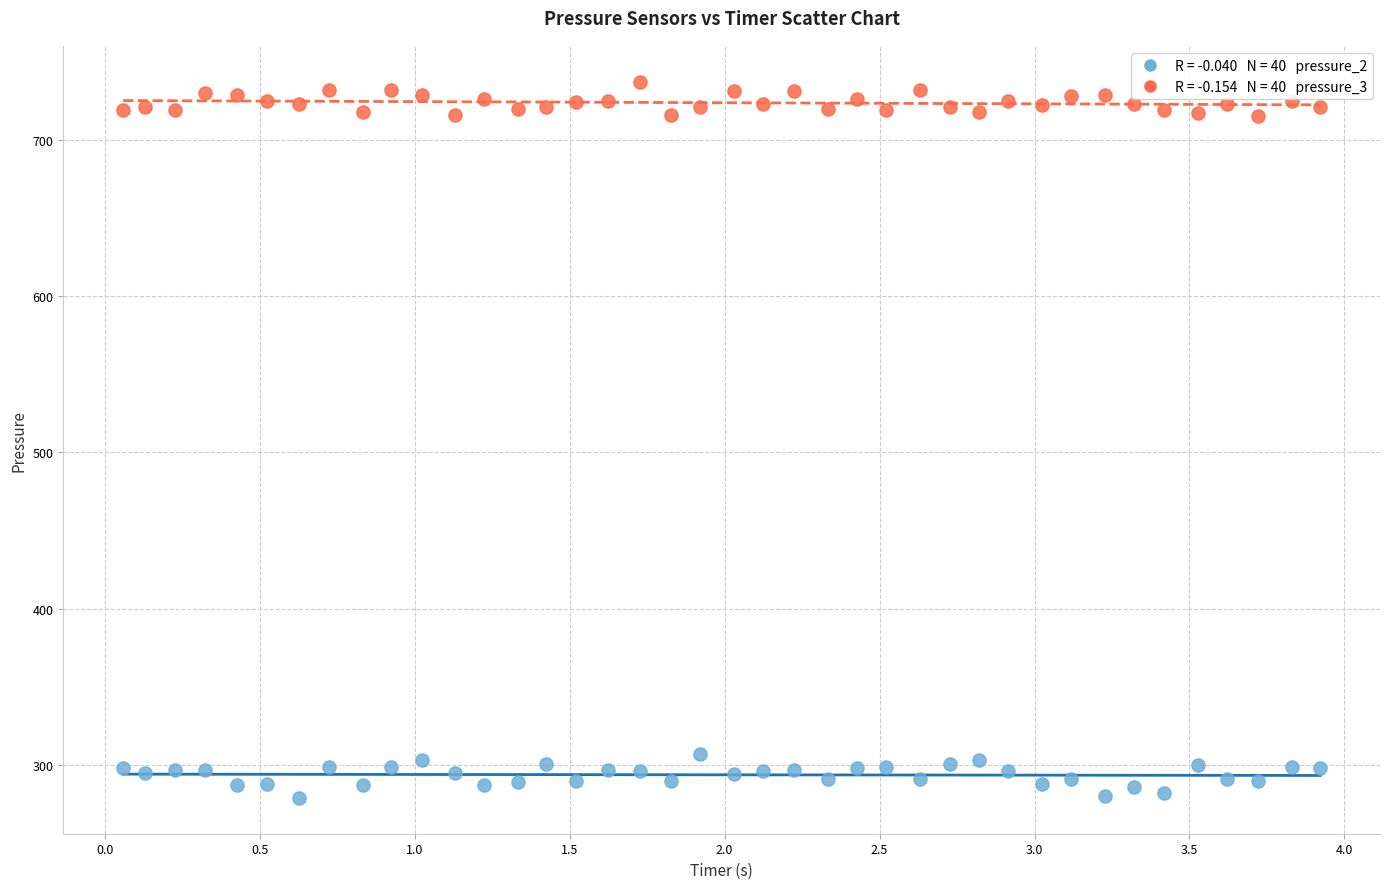

Across all data points, what is the range of Y values (max minus min)?

458